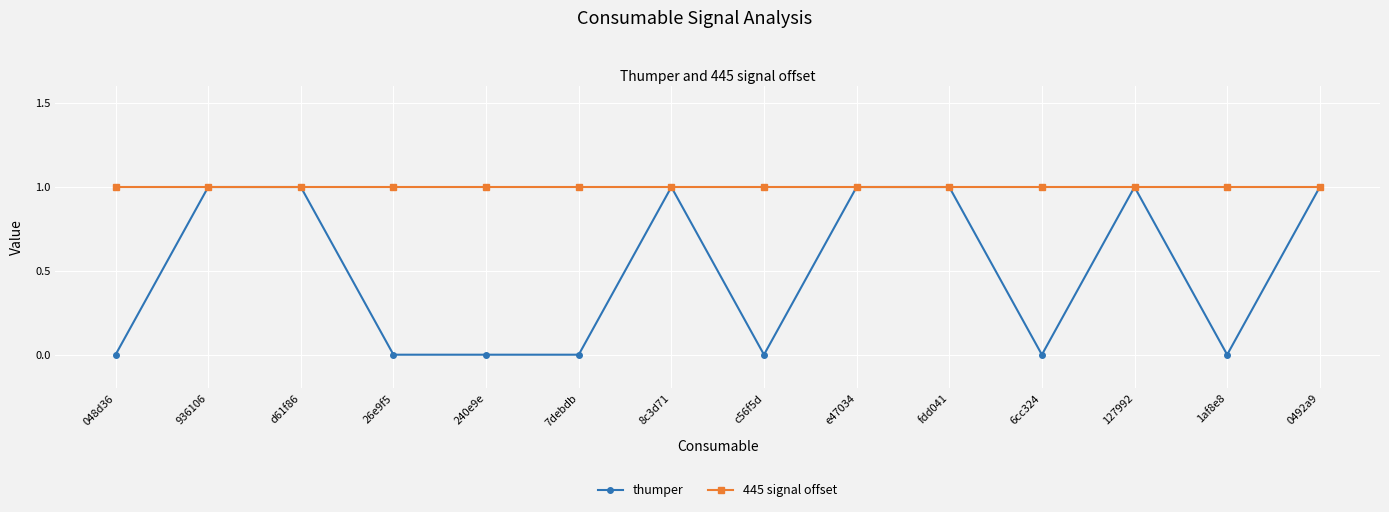

True or false: thumper has more than 0 interior local peaks.

True